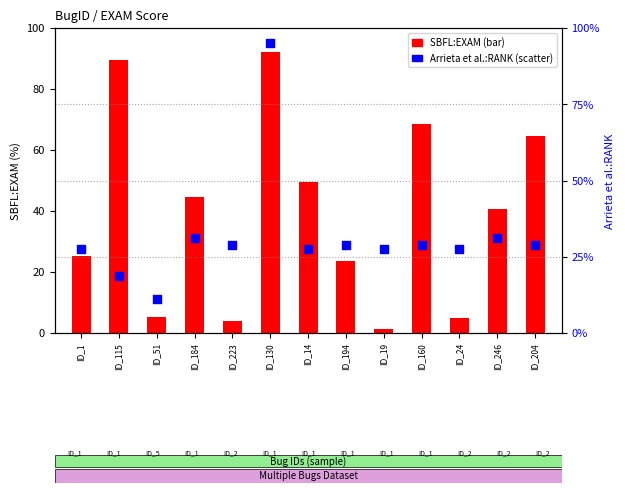

Which series has the largest Y range (max minus min)?

SBFL:EXAM